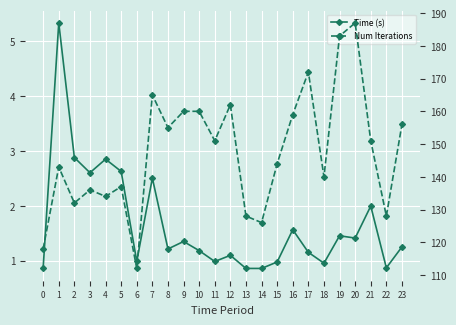

Where is the first local maximum for Time (s)?

1